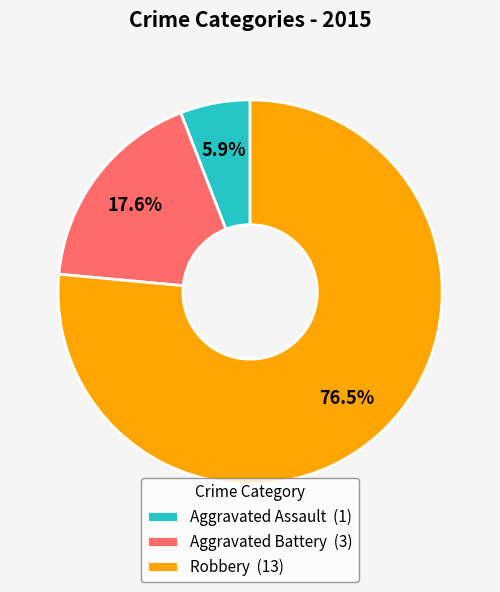

Which slice represents more than half of the pie?

Robbery